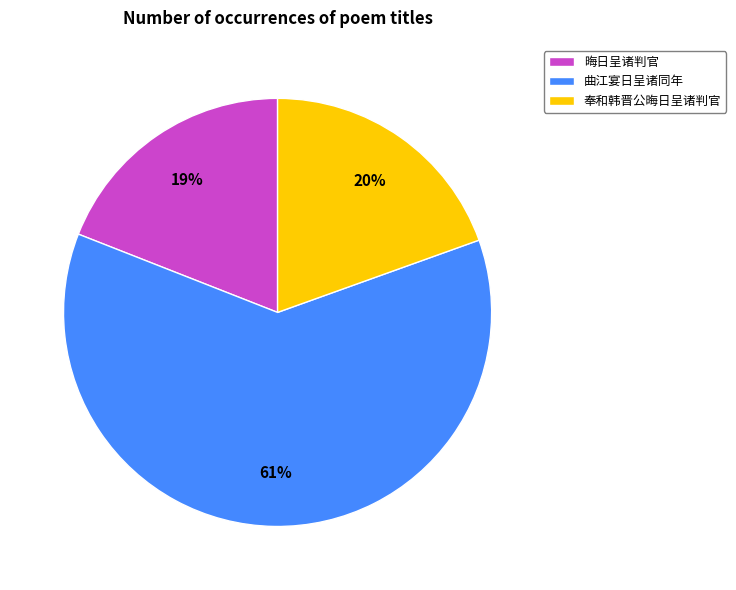

Which slice represents more than half of the pie?

曲江宴日呈诸同年